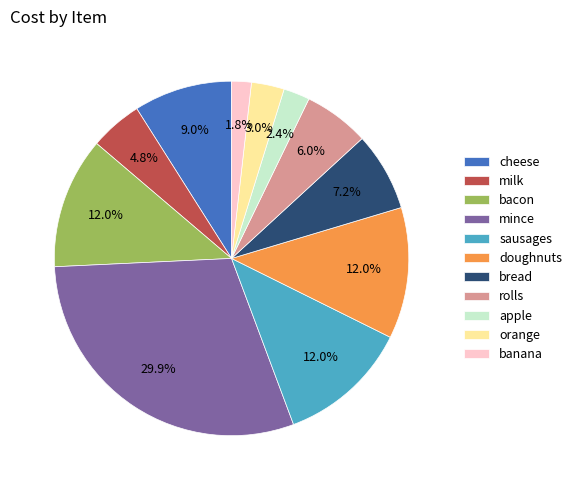

What is the smallest slice in the pie chart?

banana